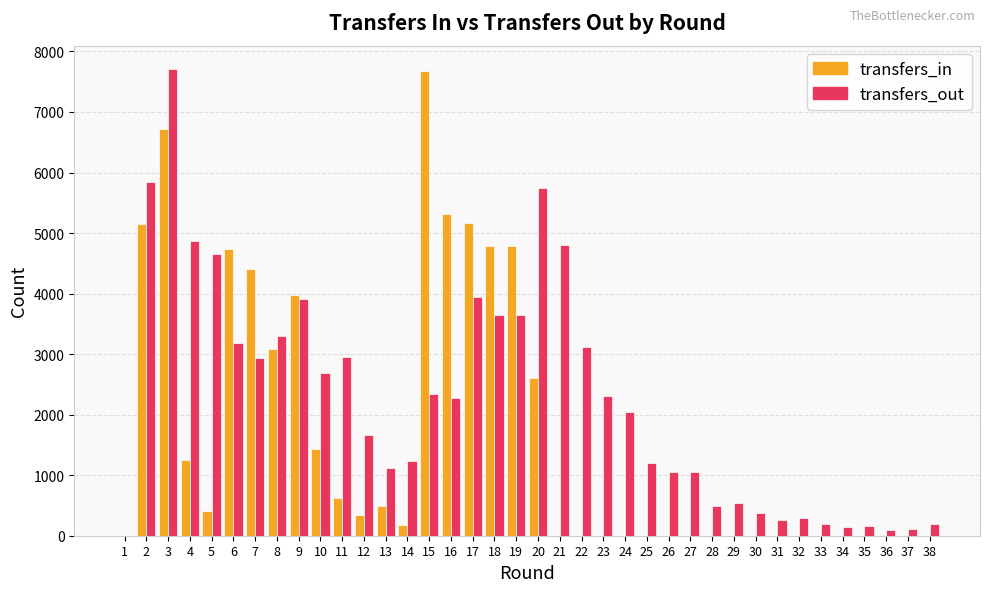

Which series has the largest total across all categories?

transfers_out